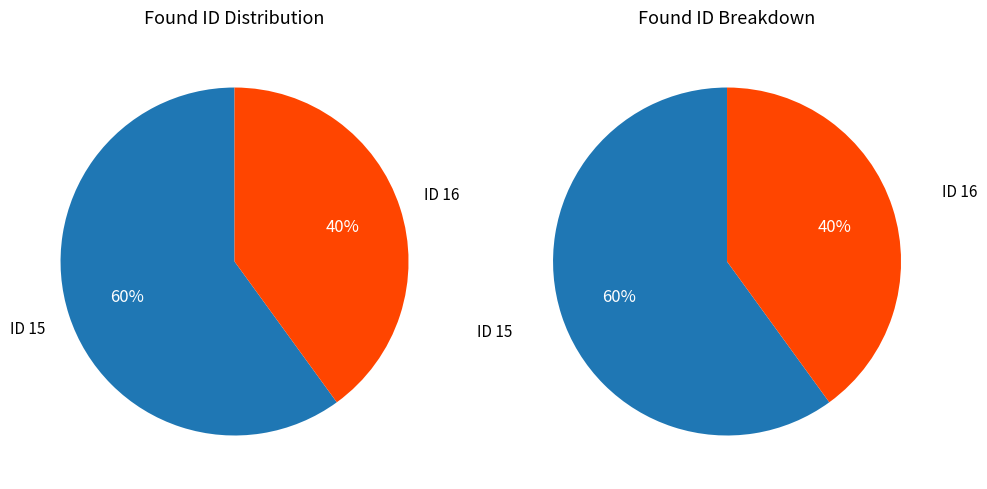

Is there a majority slice in this chart?

Yes